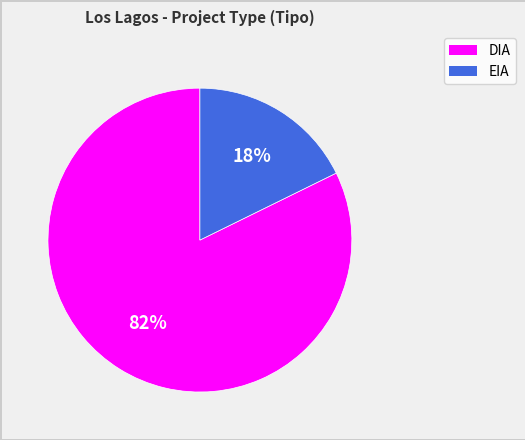

To the nearest percent, what is the combined percentage of DIA and EIA?

100%